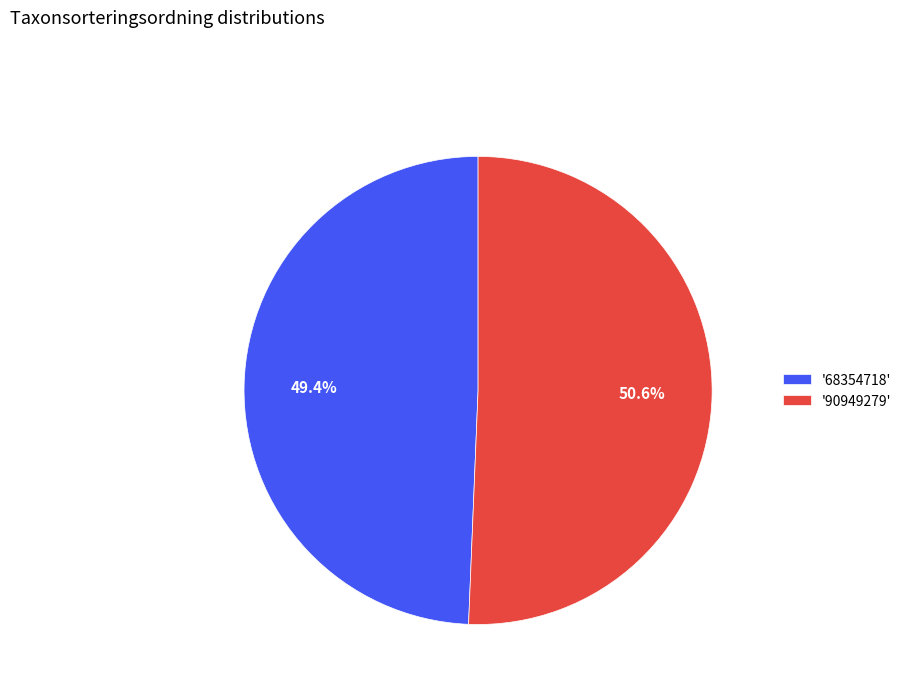

Rank the categories by value from highest to lowest.

'90949279', '68354718'